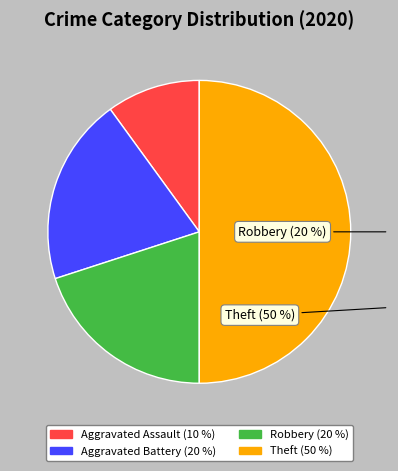

How many slices are in this pie chart?

4